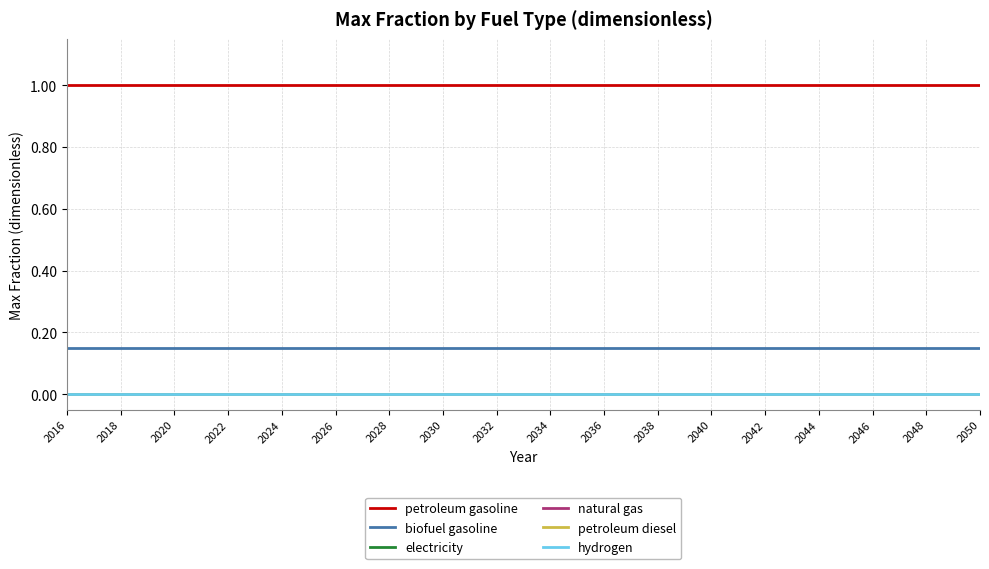

Does the chart display data point markers on the line(s)?

No